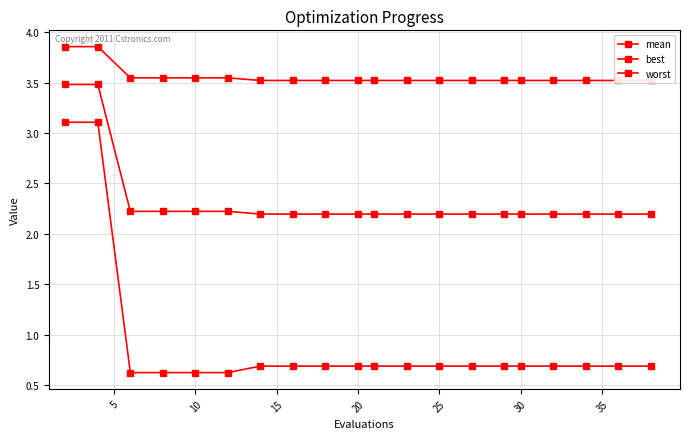

True or false: best and worst intersect in this chart.

False